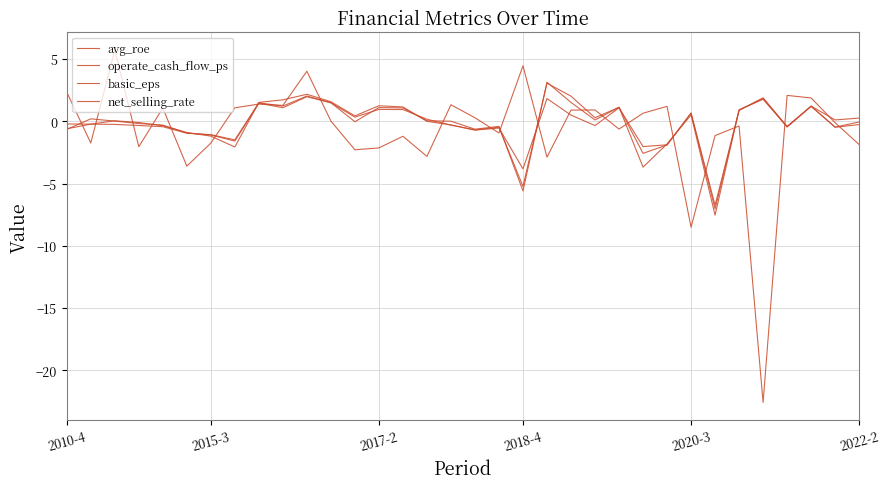

At which category does net_selling_rate reach its first local peak?

2017-2